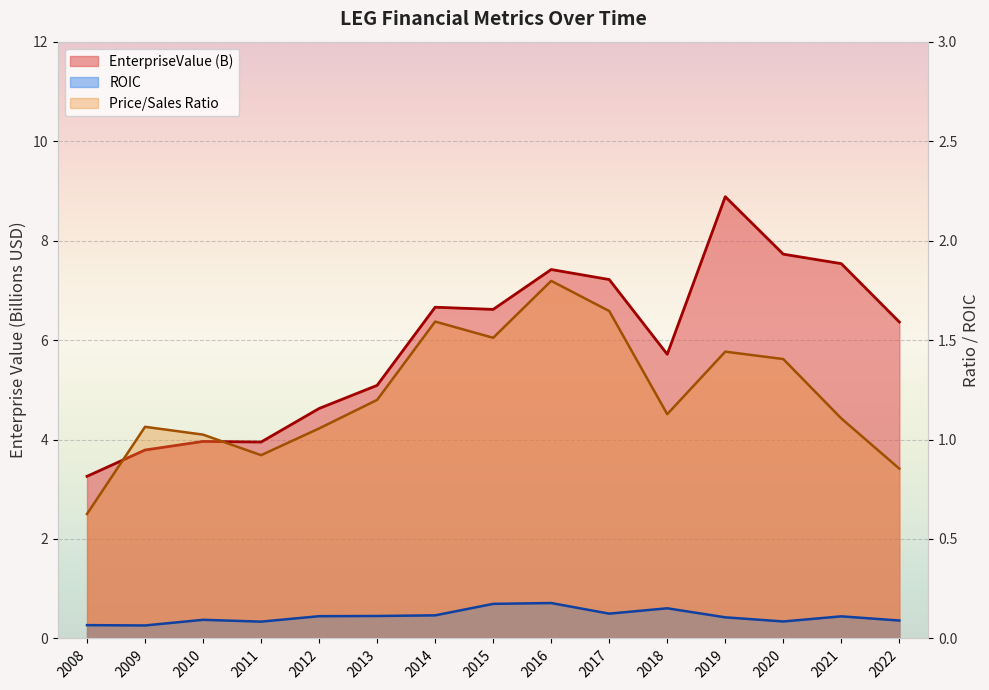

Reading right to left, transcribe all the data shown in this chart.

EnterpriseValue: 2022=6.4	2021=7.5	2020=7.7	2019=8.9	2018=5.7	2017=7.2	2016=7.4	2015=6.6	2014=6.7	2013=5.1	2012=4.6	2011=3.9	2010=4.0	2009=3.8	2008=3.3
roic: 2022=0.1	2021=0.1	2020=0.1	2019=0.1	2018=0.2	2017=0.1	2016=0.2	2015=0.2	2014=0.1	2013=0.1	2012=0.1	2011=0.1	2010=0.1	2009=0.1	2008=0.1
priceToSalesRatio: 2022=0.9	2021=1.1	2020=1.4	2019=1.4	2018=1.1	2017=1.6	2016=1.8	2015=1.5	2014=1.6	2013=1.2	2012=1.1	2011=0.9	2010=1.0	2009=1.1	2008=0.6